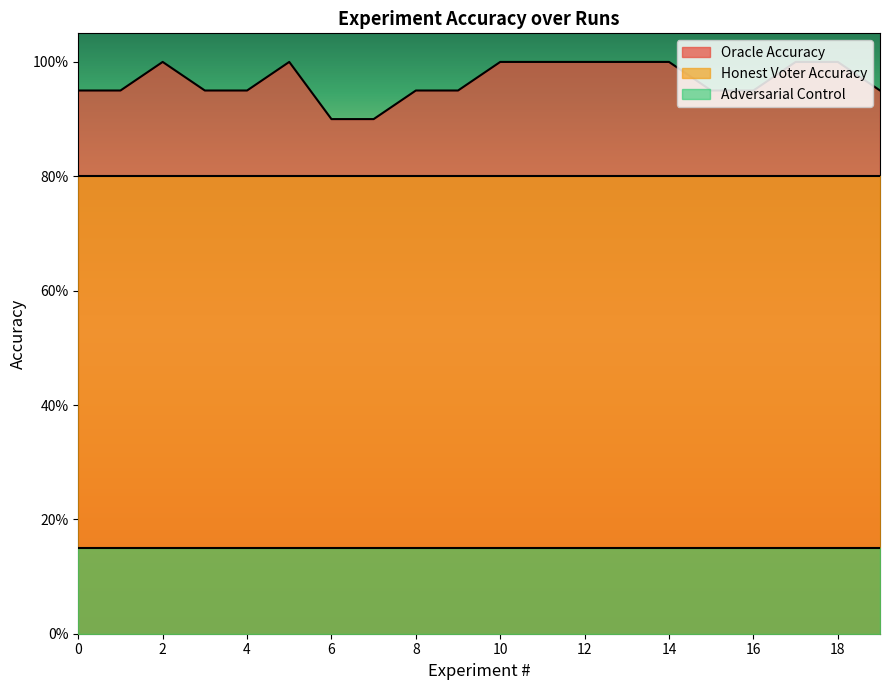

What is the value of the Oracle Accuracy point at the 15th from the left?

1.0